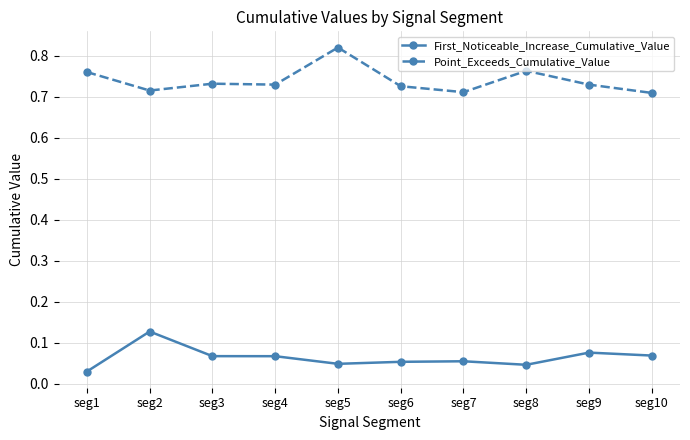

Rank the series by their average value, from highest to lowest.

Point_Exceeds_Cumulative_Value, First_Noticeable_Increase_Cumulative_Value